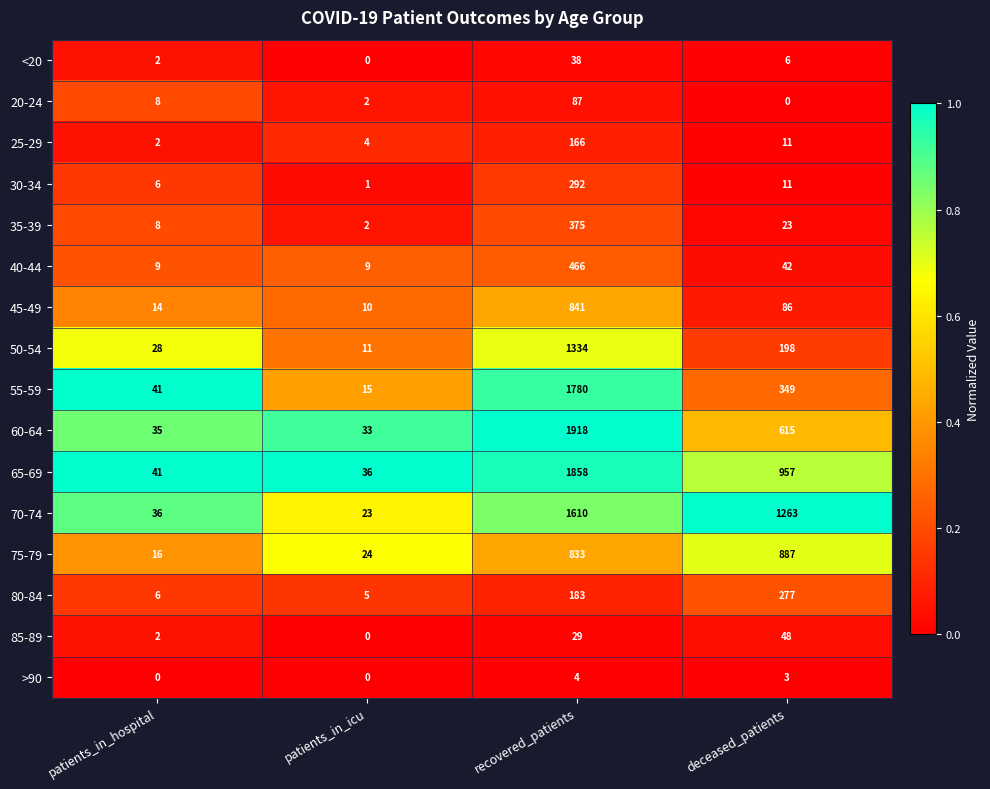

Which category has the highest value across all series?

recovered_patients